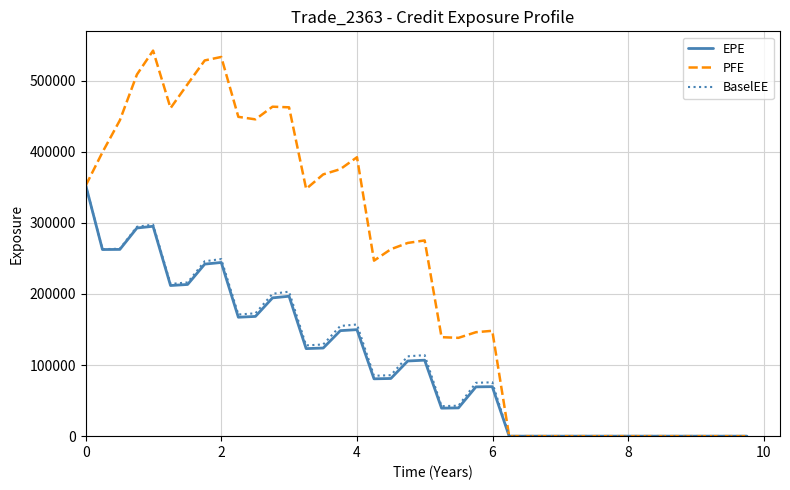

Does the chart have visible grid lines?

Yes